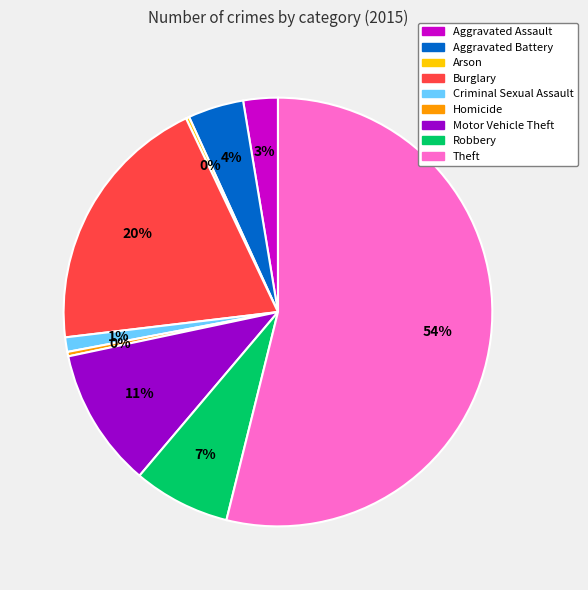

Between Motor Vehicle Theft and Aggravated Assault, which is larger?

Motor Vehicle Theft